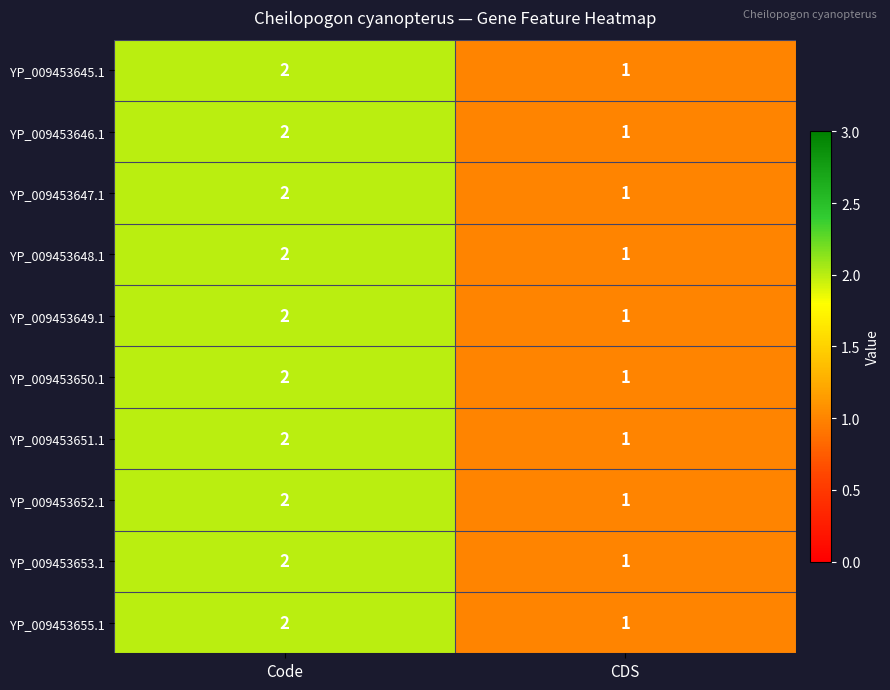

What is the sum of the YP_009453648.1 values at CDS and Code?

3